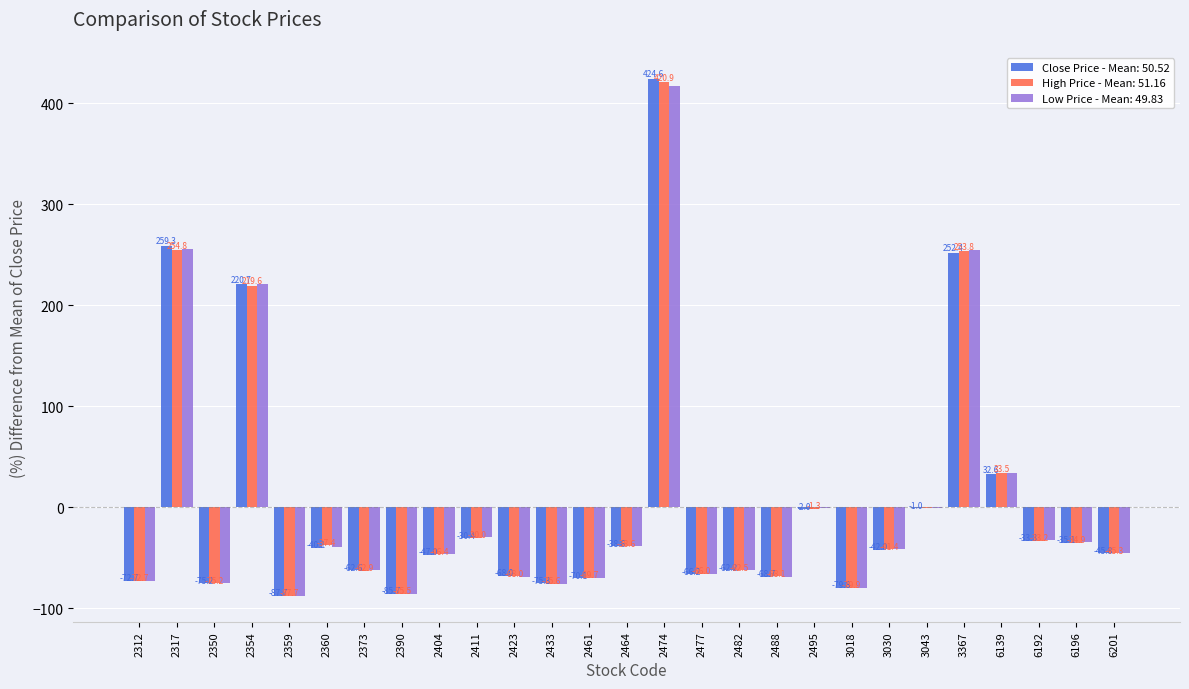

What is the maximum value shown in the chart?

424.6